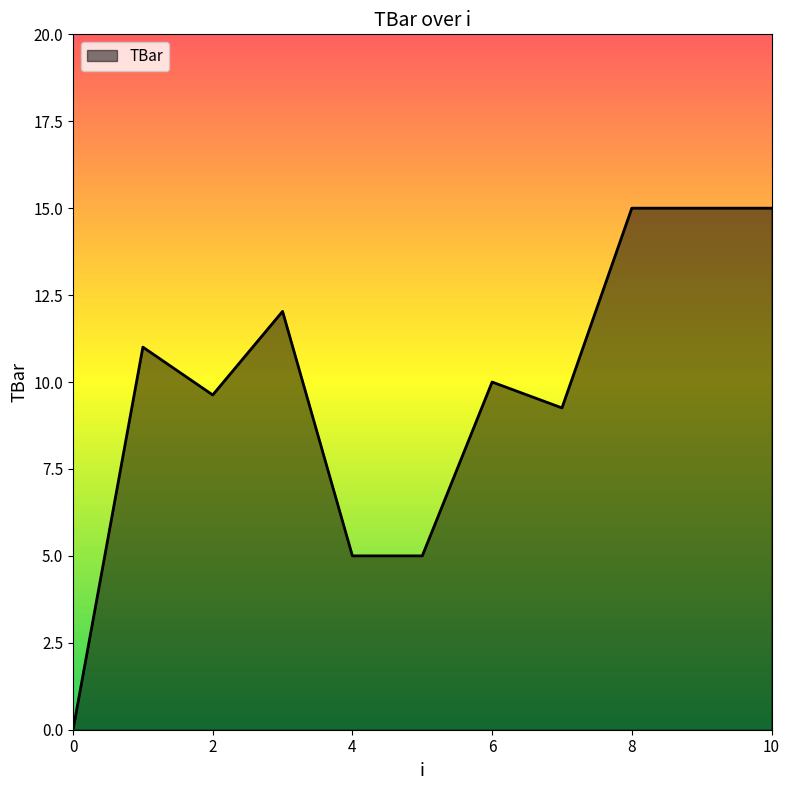

What is the difference between the second highest and minimum values?

15.0